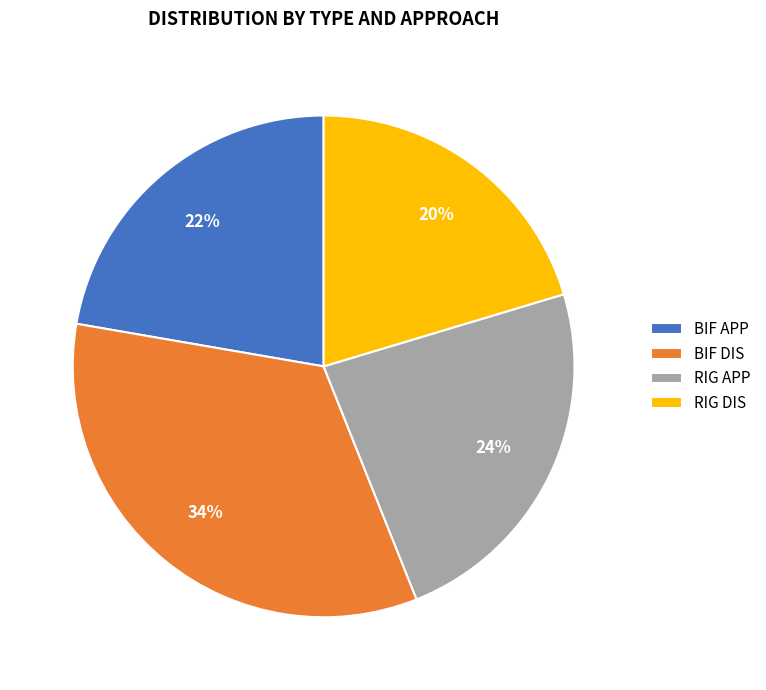

Rank the categories by value from lowest to highest.

RIG DIS, BIF APP, RIG APP, BIF DIS